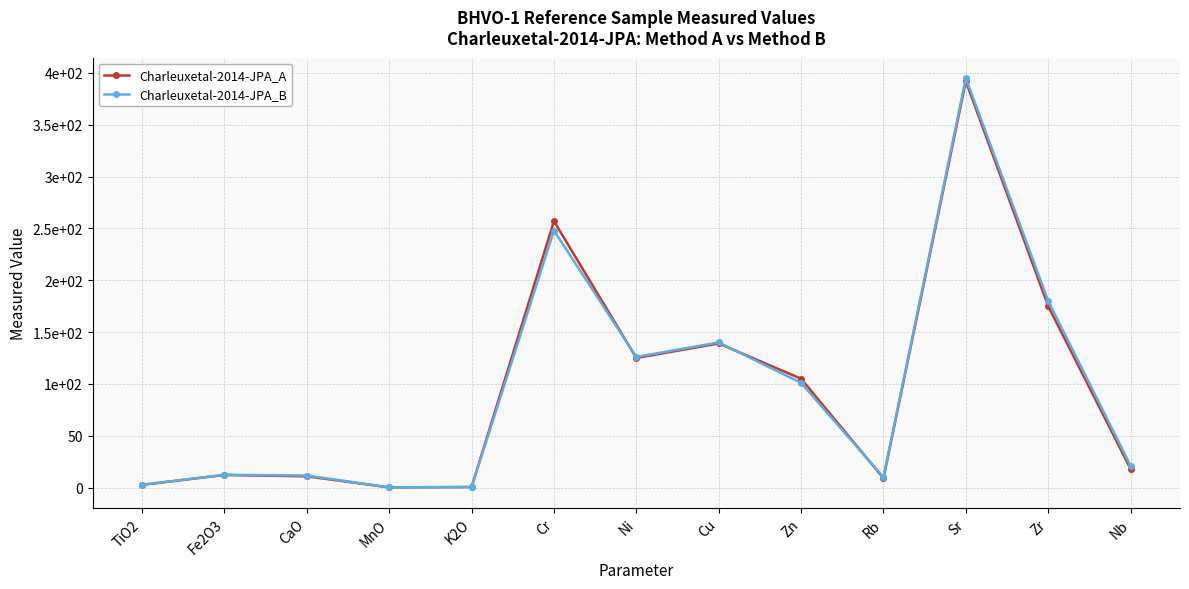

Which series has the largest total across all categories?

Charleuxetal-2014-JPA_B